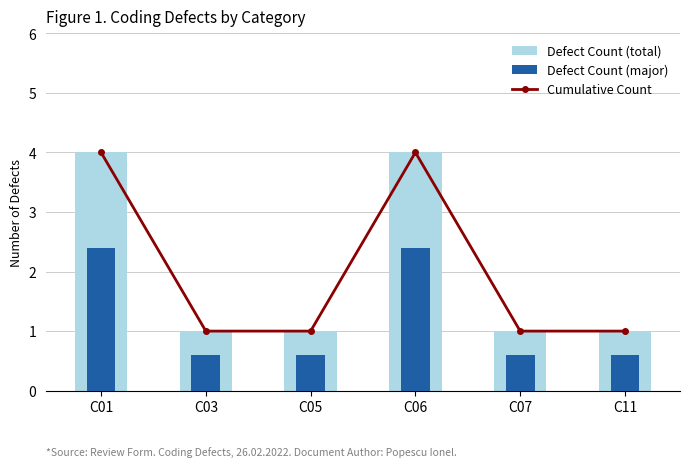

How many categories are shown in the chart?

6